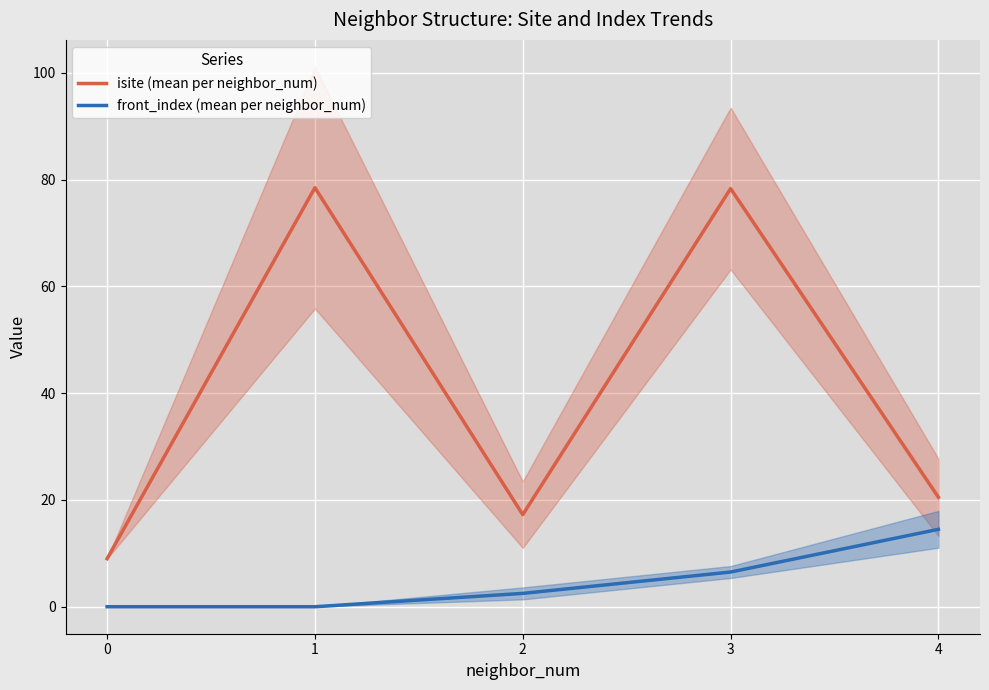

List the series in order of their overall mean, highest first.

isite (mean per neighbor_num), front_index (mean per neighbor_num)